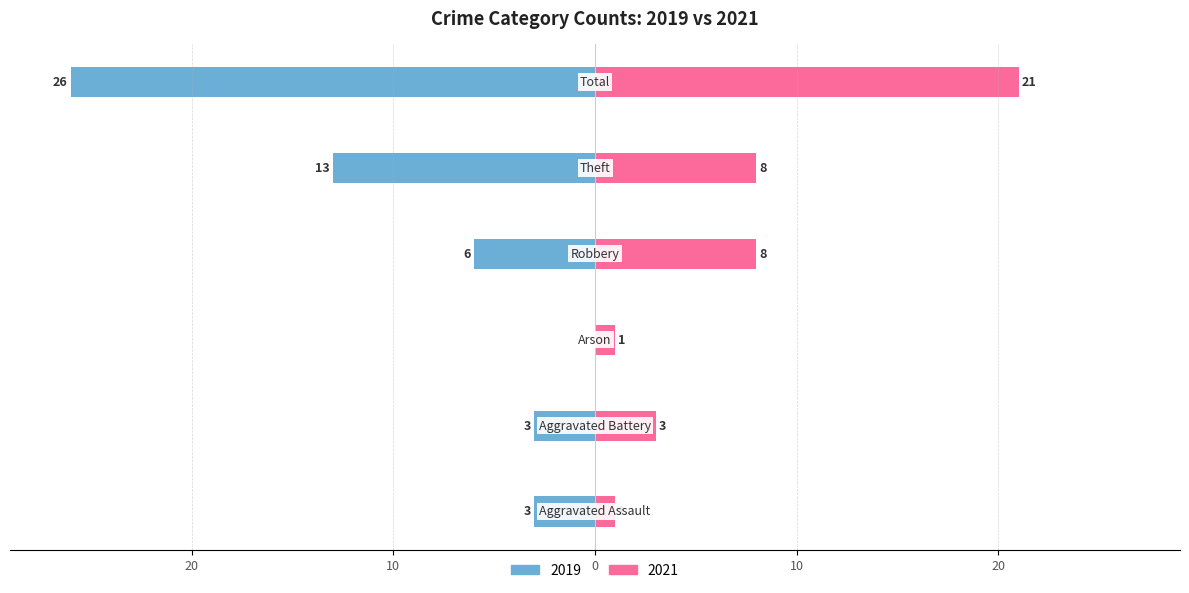

What position from the right is Robbery?

3